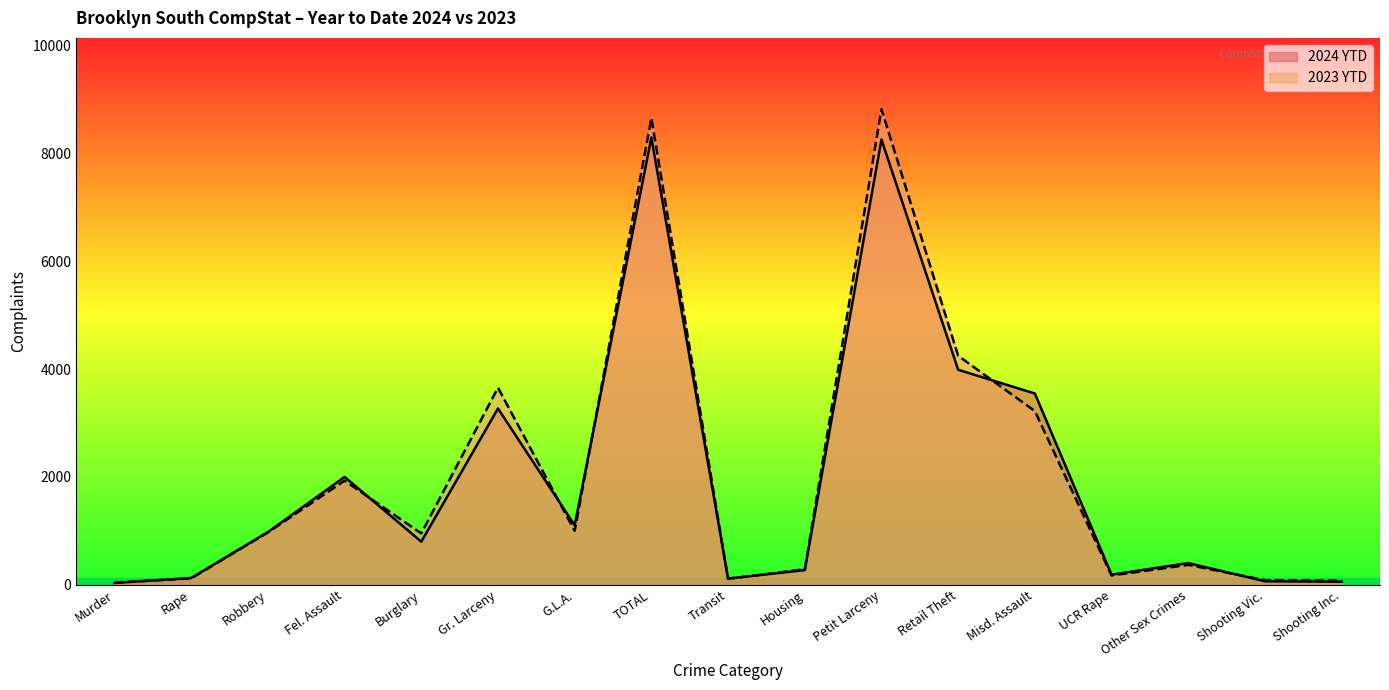

The value of 2024 YTD at Fel. Assault is 3571. True or false?

False